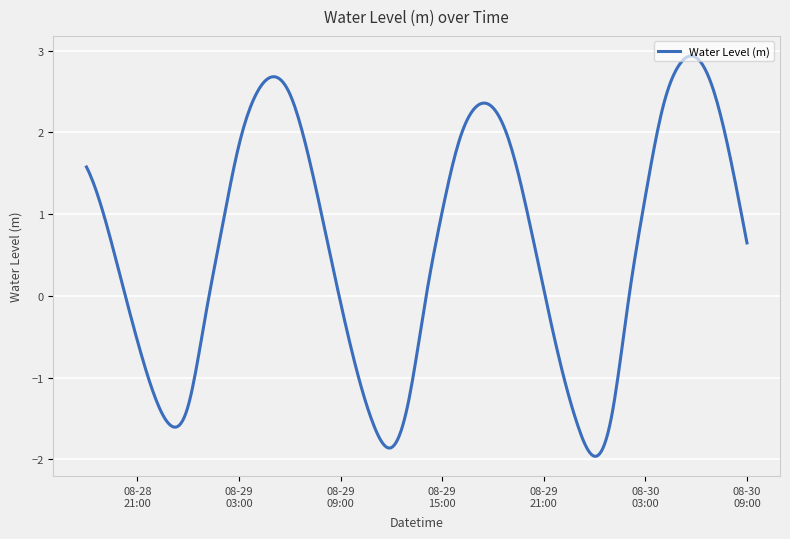

How many lines are shown in the chart?

1